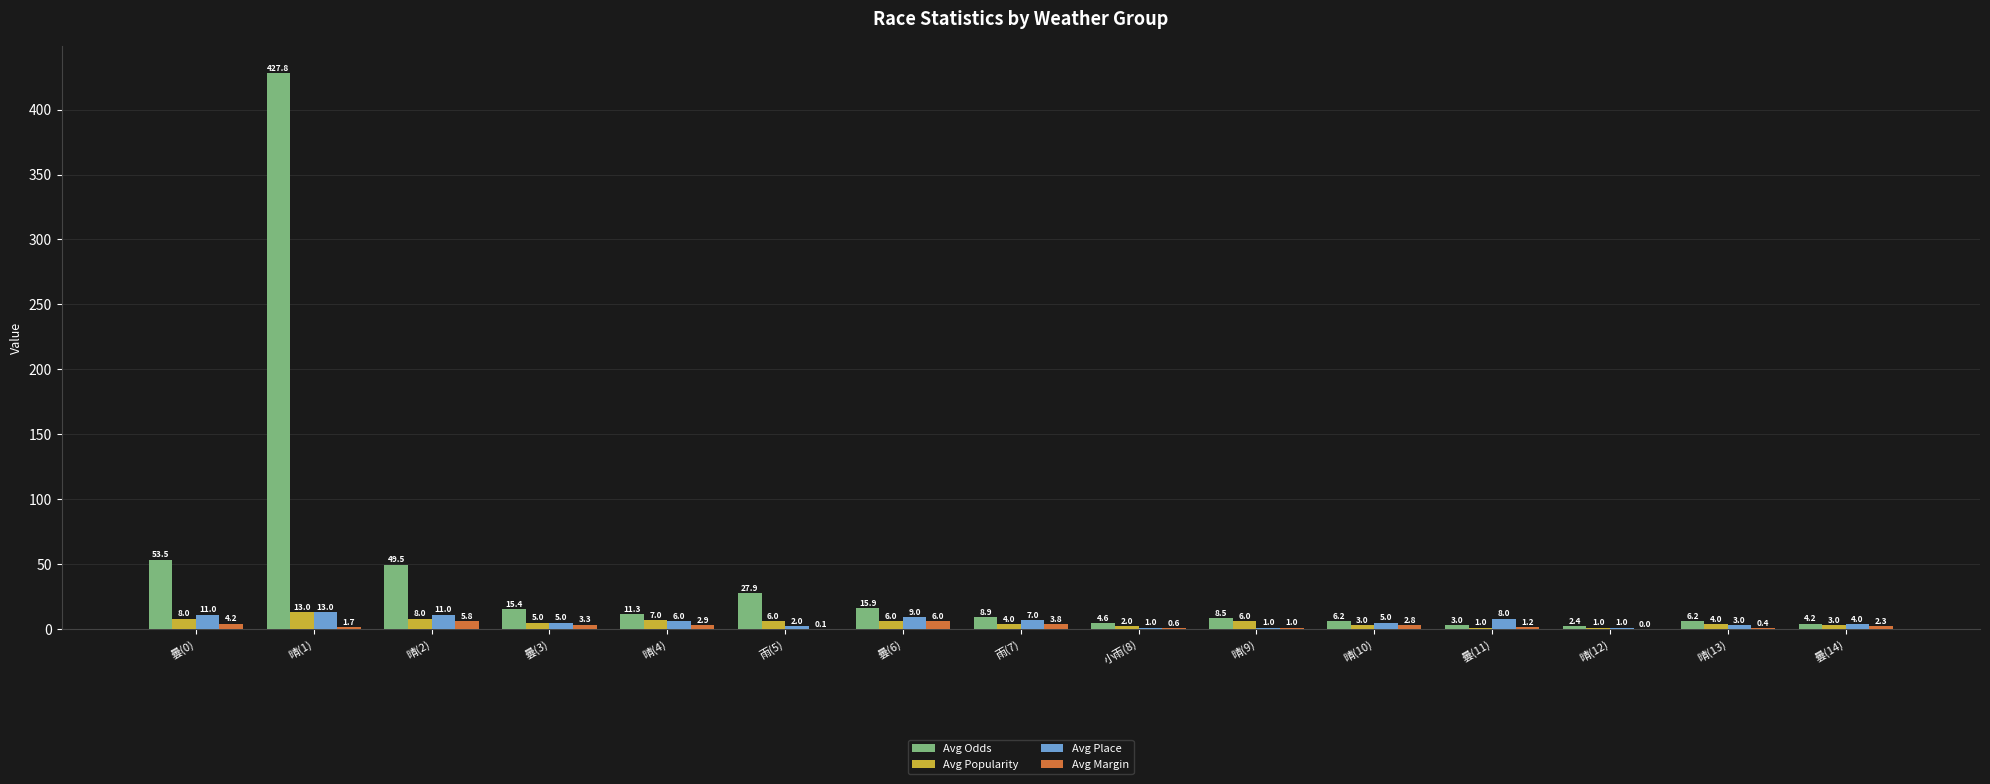

Where does the Avg Place series first go above 5?

曇(0)